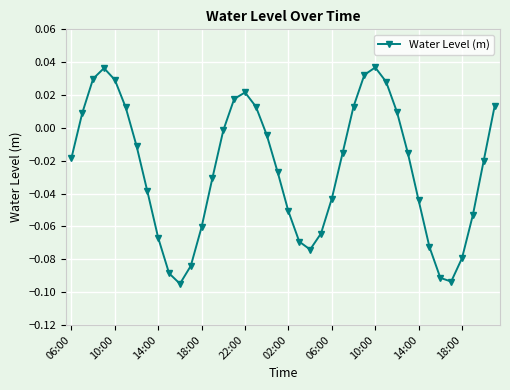

How many points are higher than both their immediate neighbors (excluding endpoints)?

3